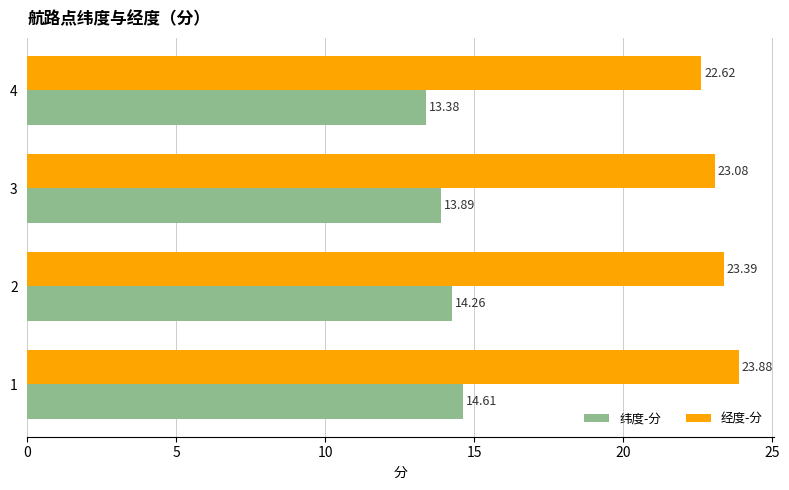

At how many categories does at least one series exceed 13?

4